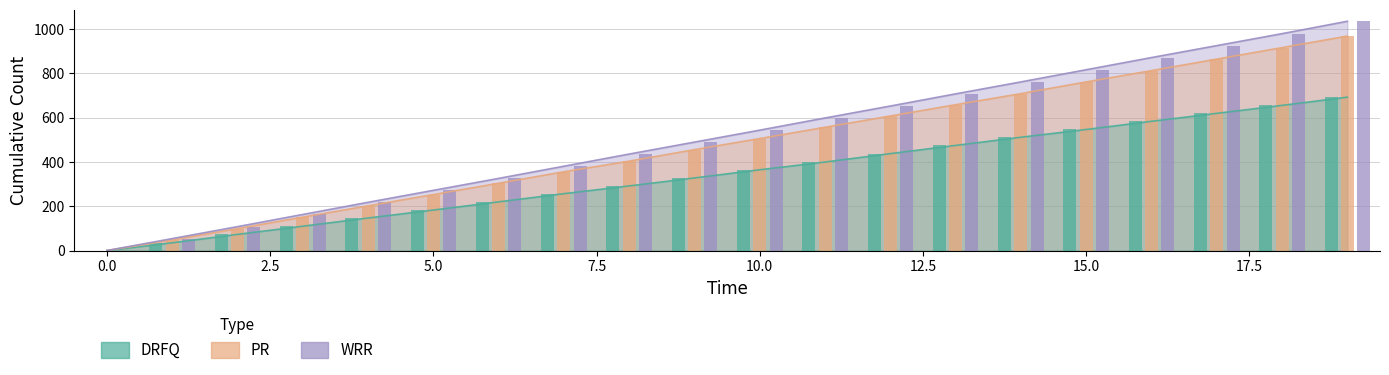

What is the sum of the DRFQ values at 11 and 12?

838